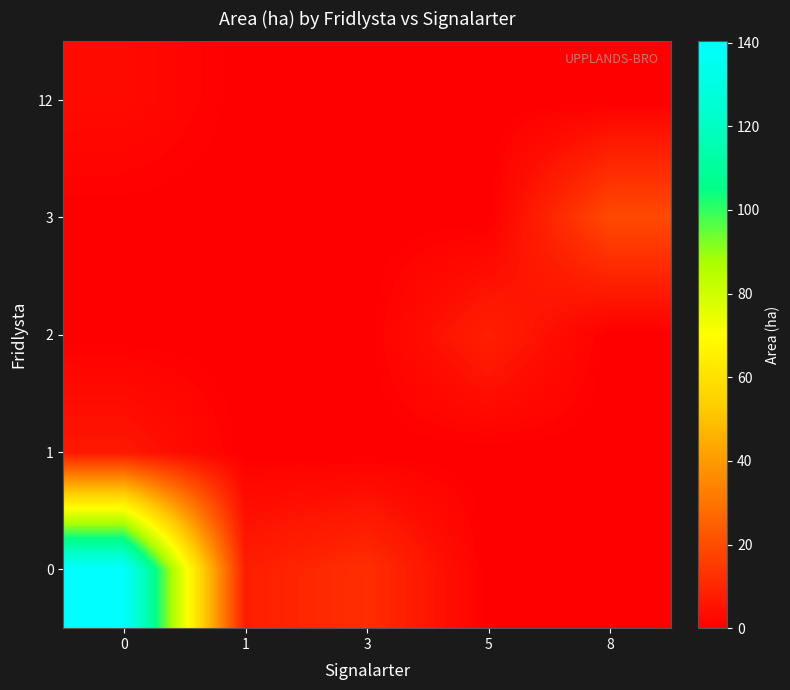

At how many categories does at least one series exceed 138?

1